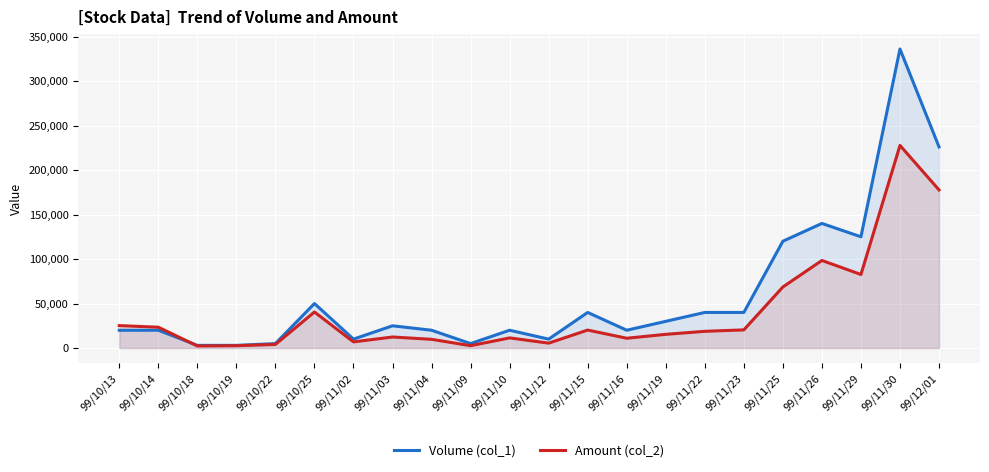

What is the difference between the maximum and minimum values in the Amount (col_2) series?

225330